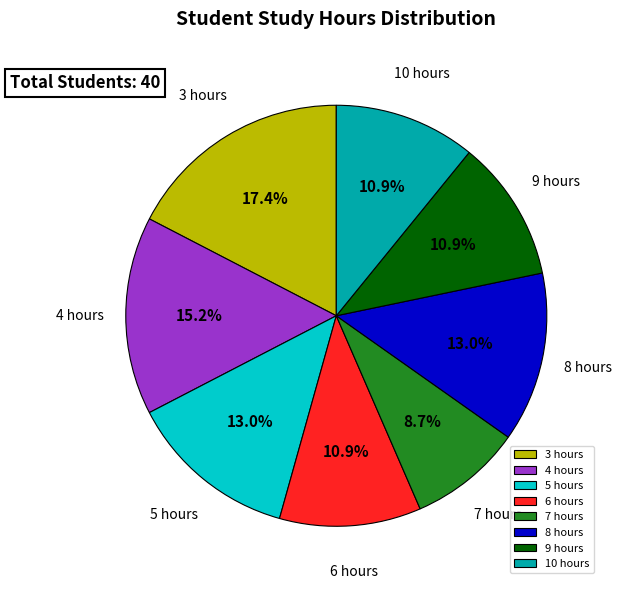

To the nearest percent, what portion does 7 hours represent?

9%